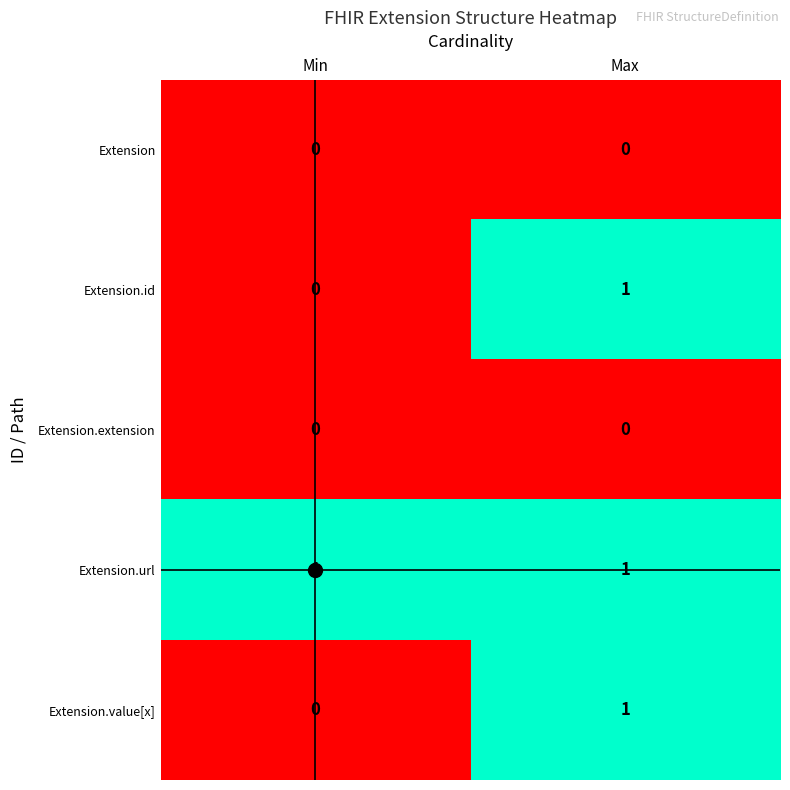

Rank the categories by Extension.id value from lowest to highest.

Min, Max